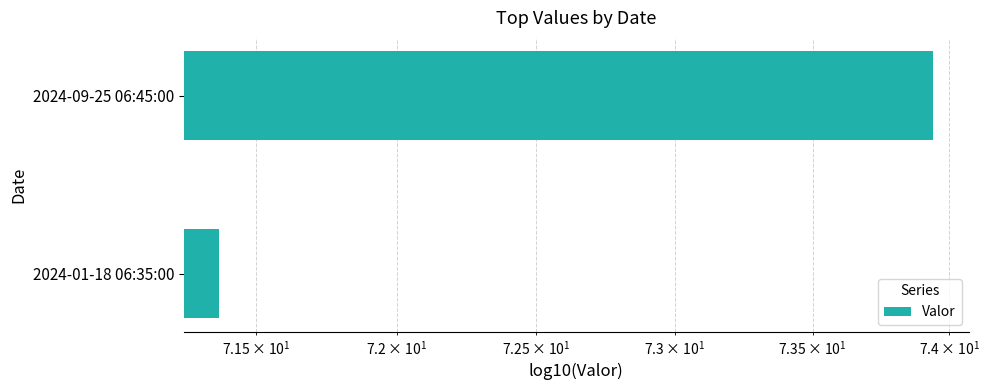

What is the smallest value displayed?

71.4